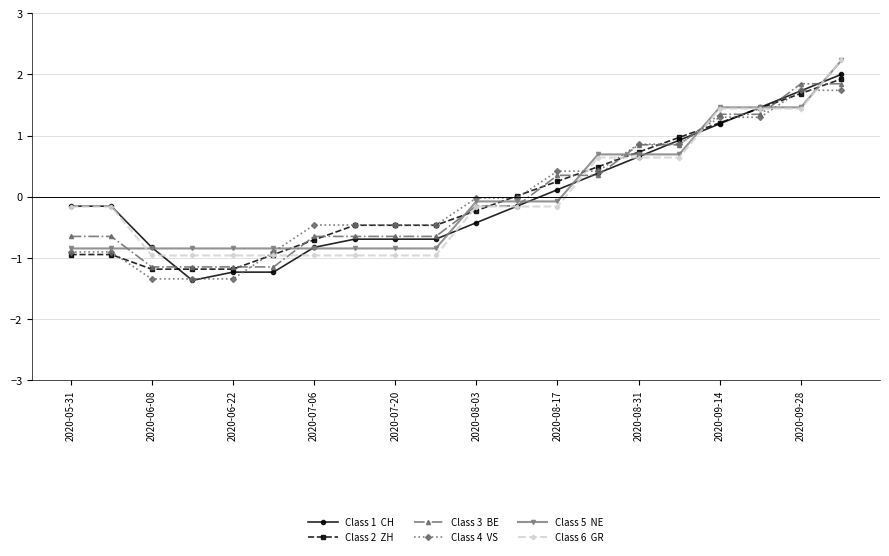

What is the minimum value shown in the chart?

-1.4